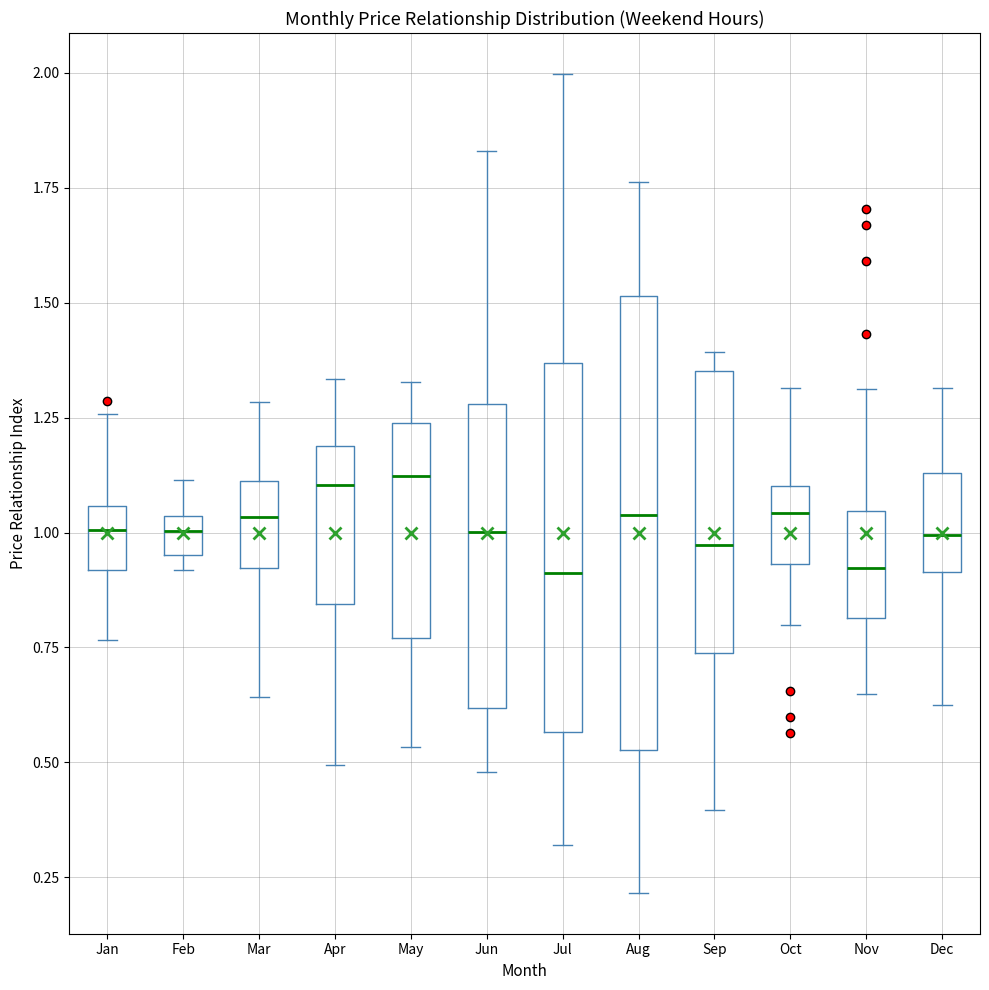

Which box is the tallest, from its lower edge to its upper edge?

Aug